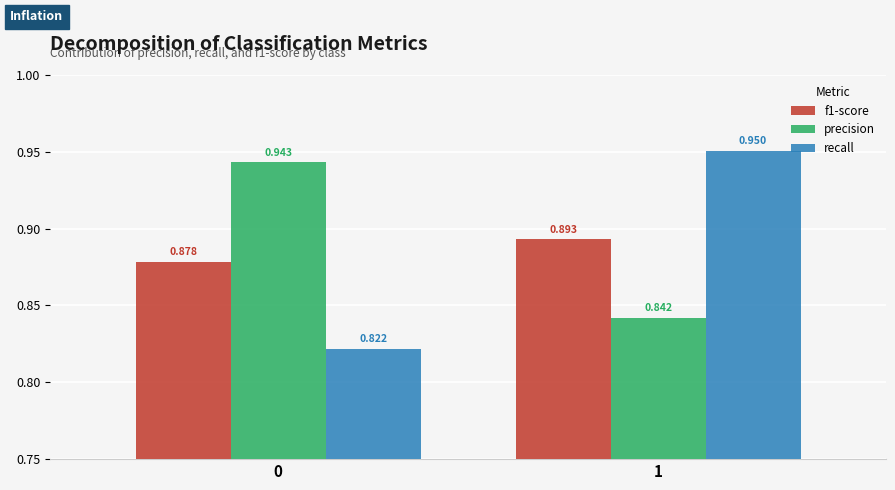

How many distinct data groups are displayed?

3